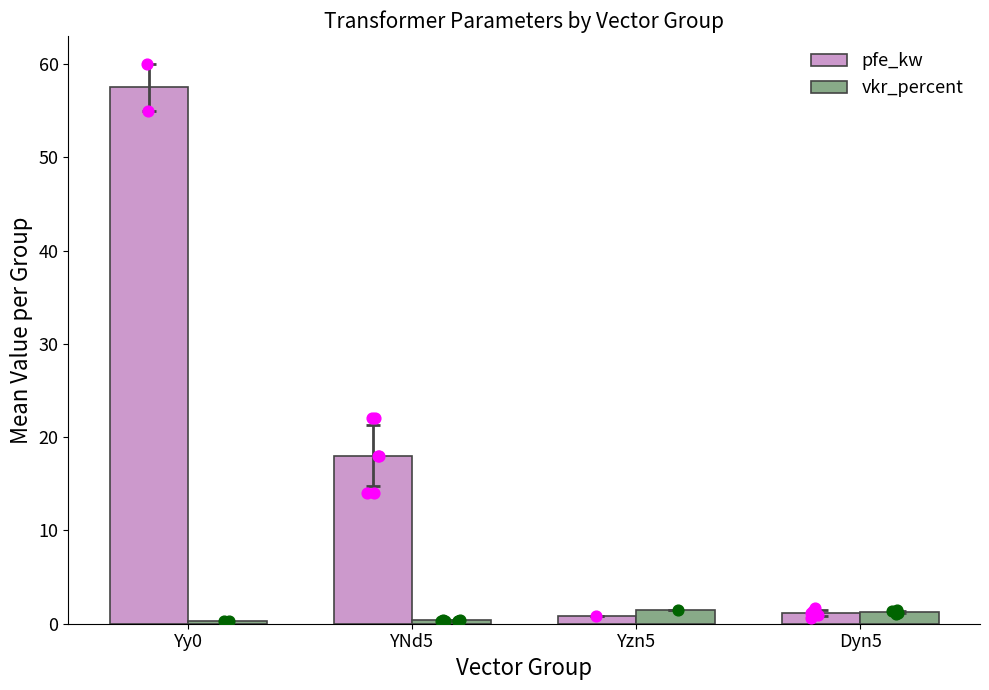

What is the total value across all series at Yy0?

57.8